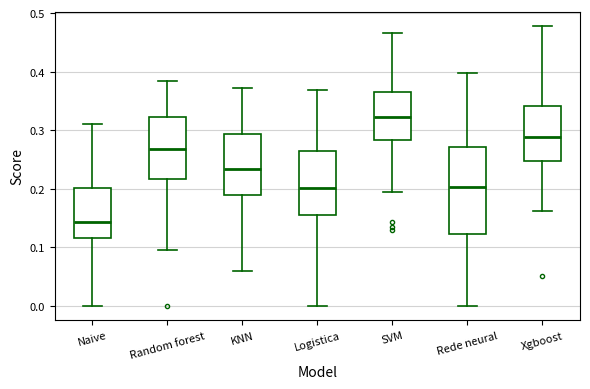

Which box's median line is the highest?

SVM